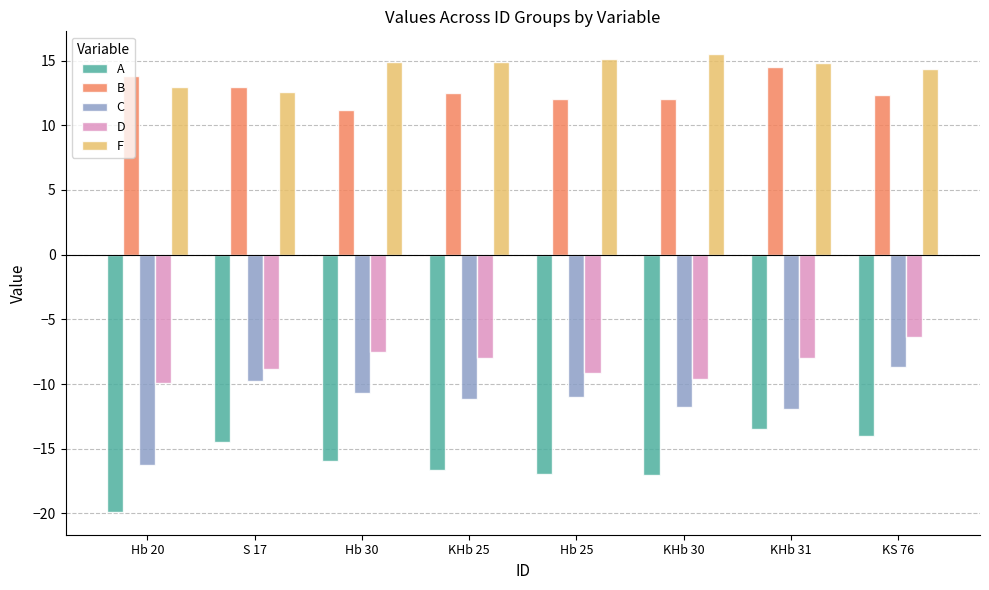

Which series changed the most between Hb 30 and KHb 30?

D